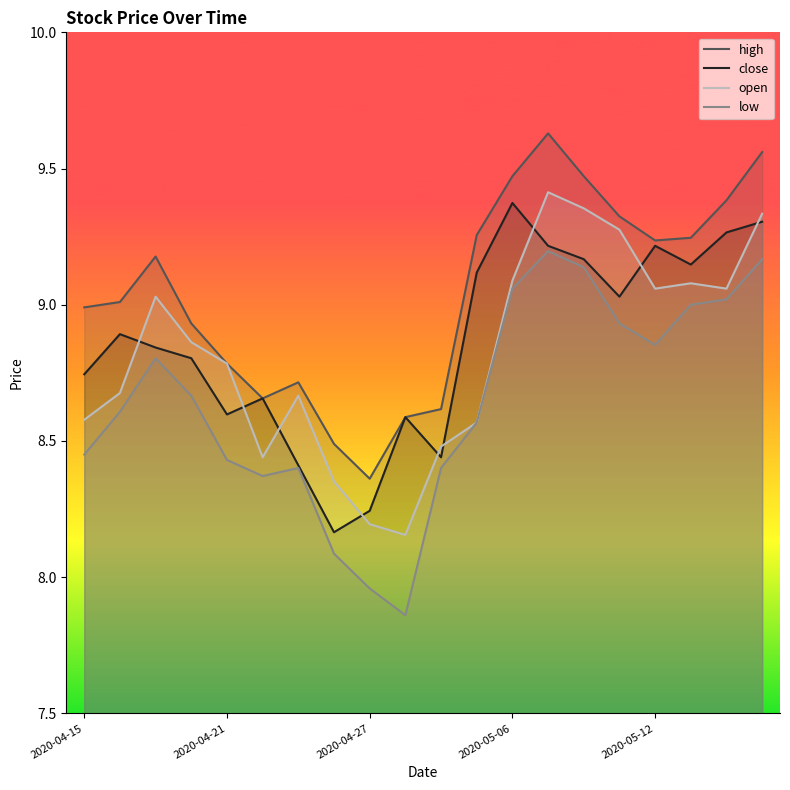

Where is the first local minimum for open?

5